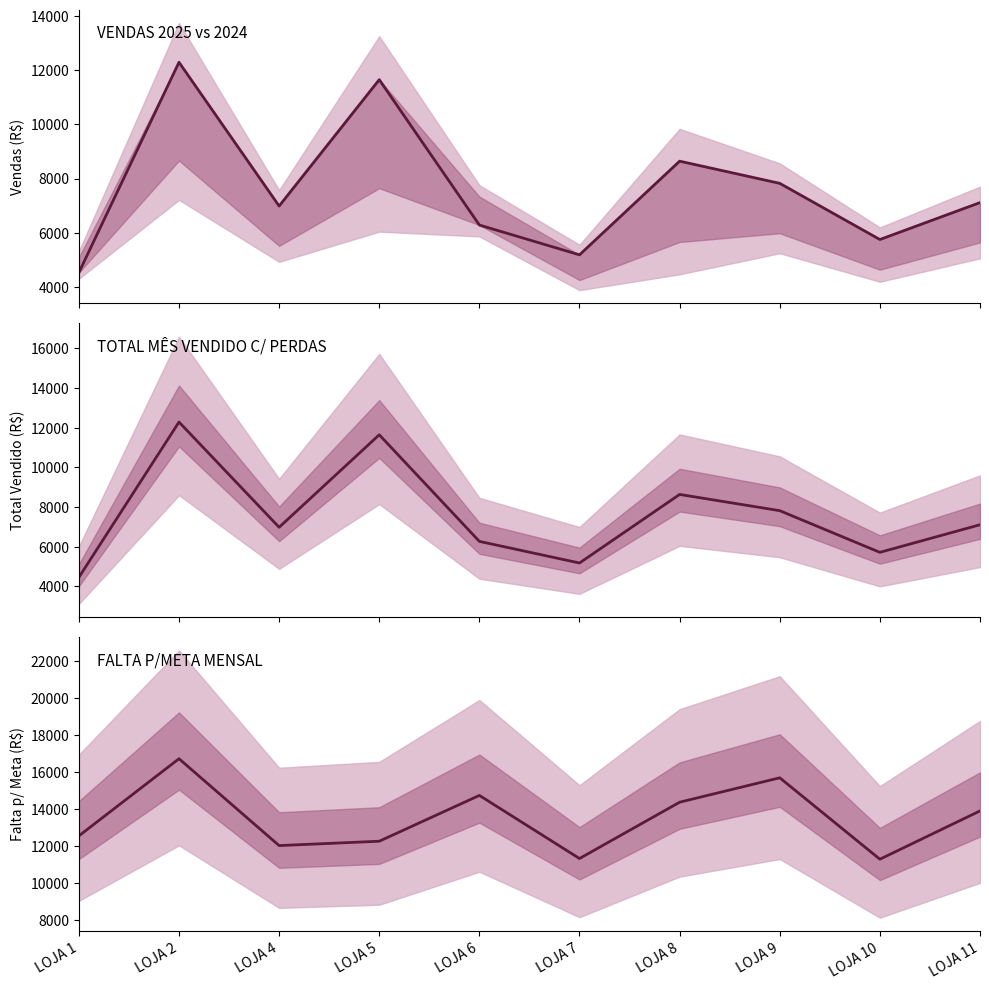

List the labels in order of VENDAS 2025 value, largest first.

LOJA 2, LOJA 5, LOJA 8, LOJA 9, LOJA 11, LOJA 4, LOJA 6, LOJA 10, LOJA 7, LOJA 1